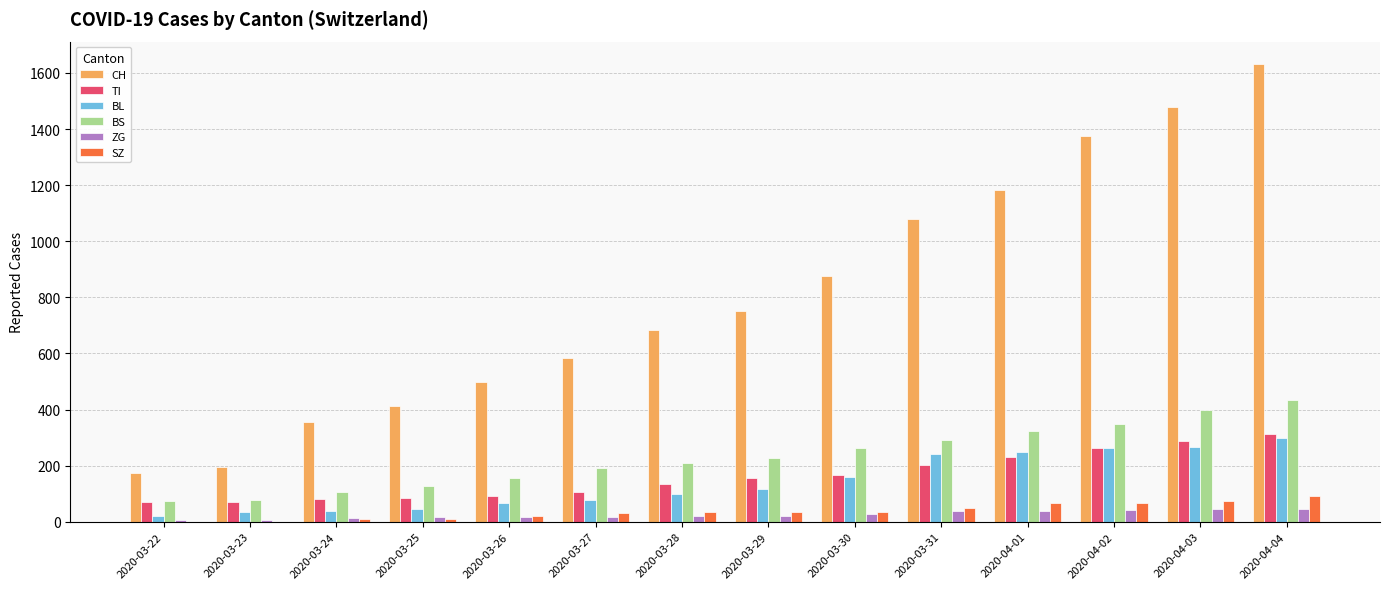

What is the sum of all ZG values?

357